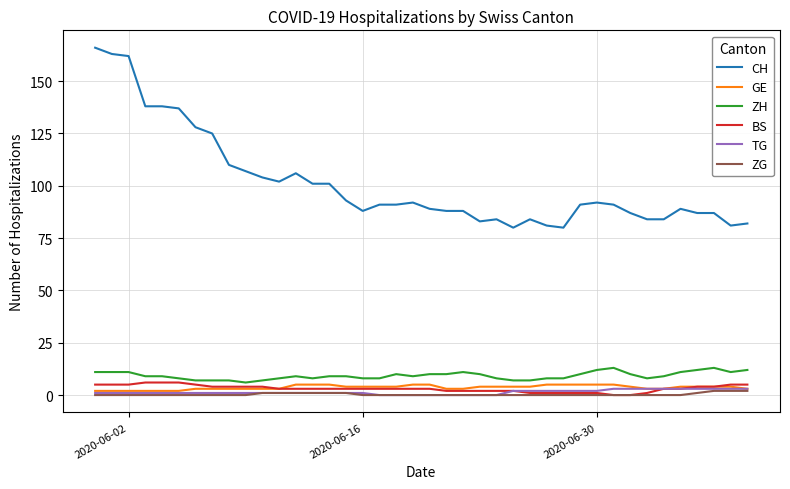

Is this an area chart (filled region under the line)?

No